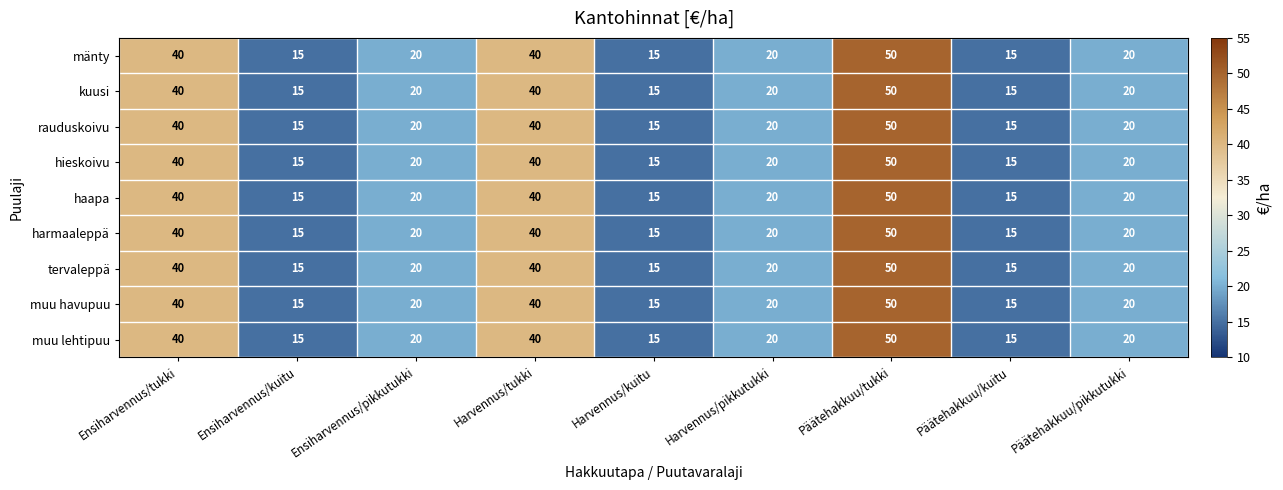

At which category is the sum across all series the highest?

Päätehakkuu/tukki